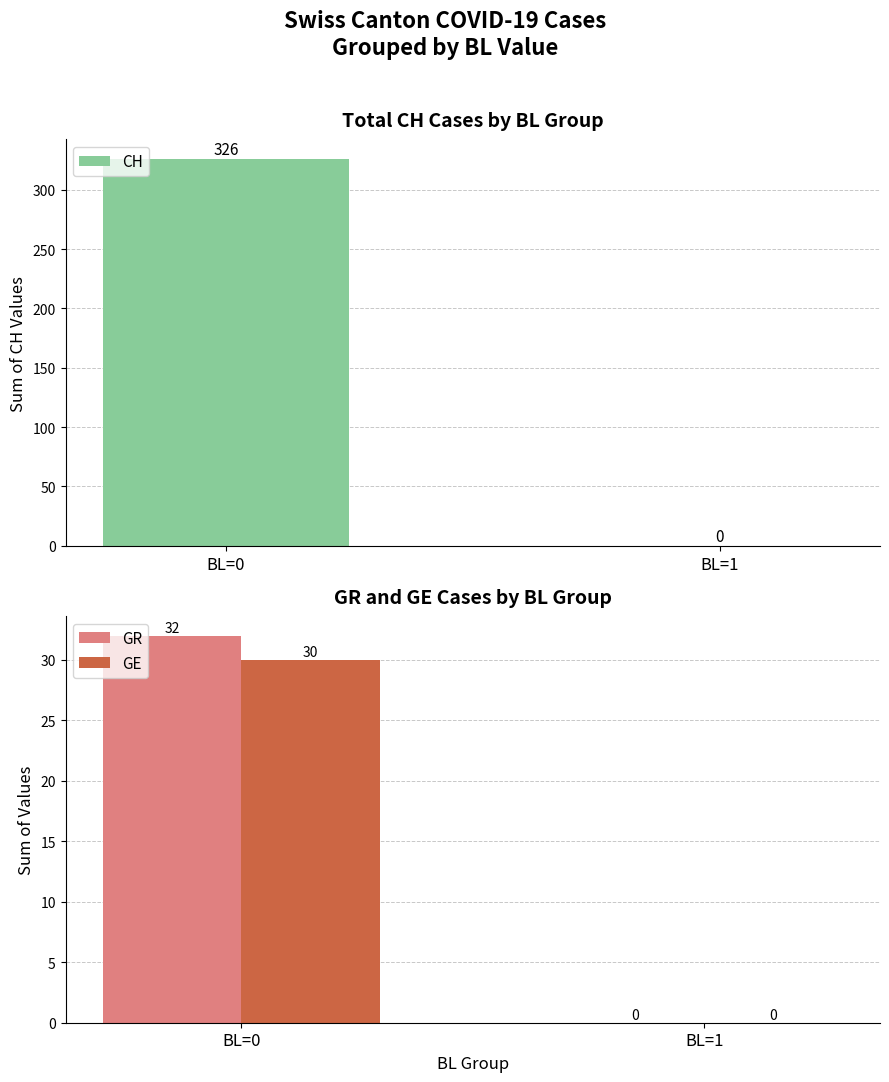

Reading right to left, extract all data points from this chart.

CH Total: 0	326
GR: 0	32
GE: 0	30